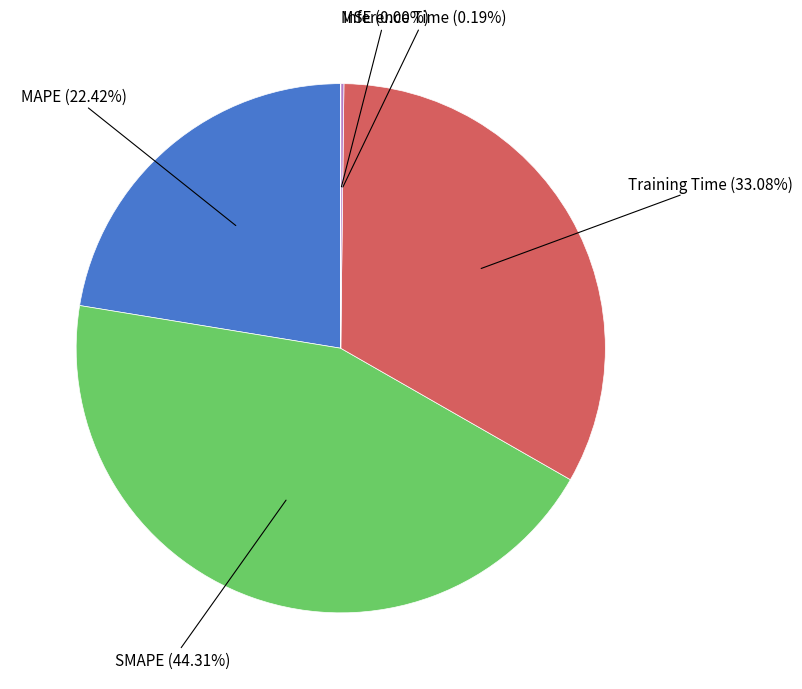

Is there a majority slice in this chart?

No